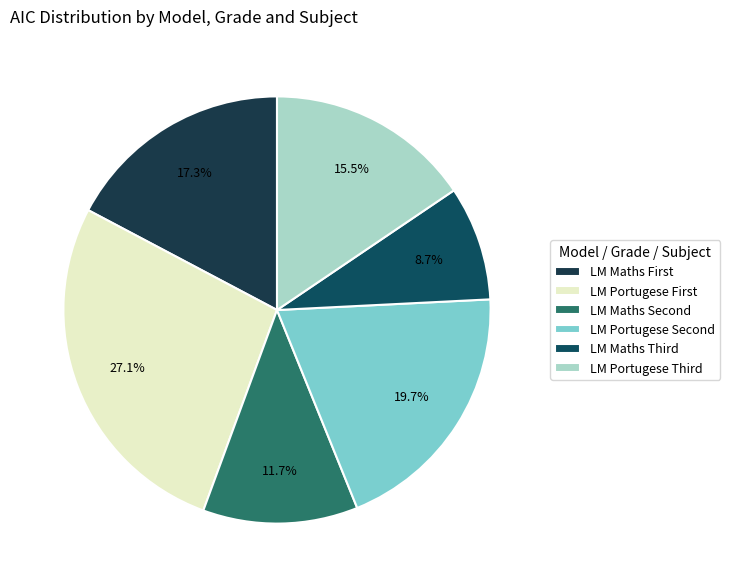

To the nearest percent, what is the difference between the largest and smallest slice percentages?

18%